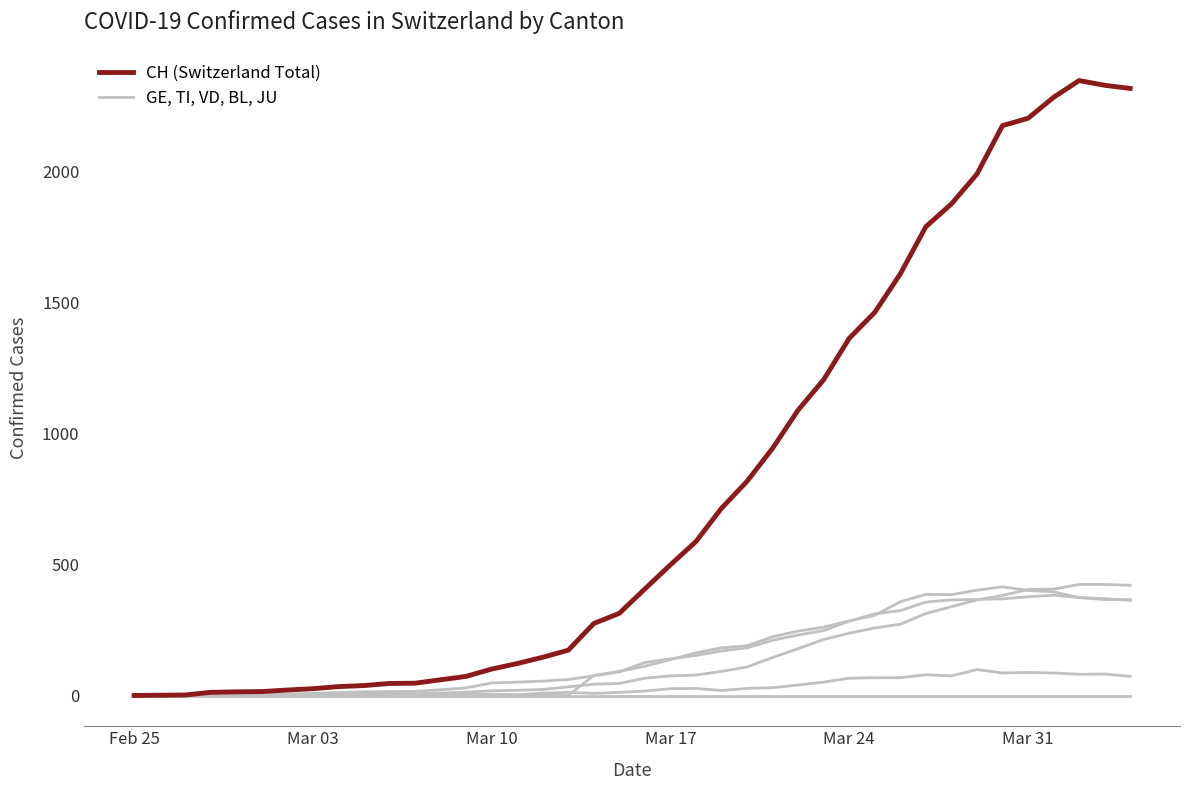

Is this an area chart (filled region under the line)?

No